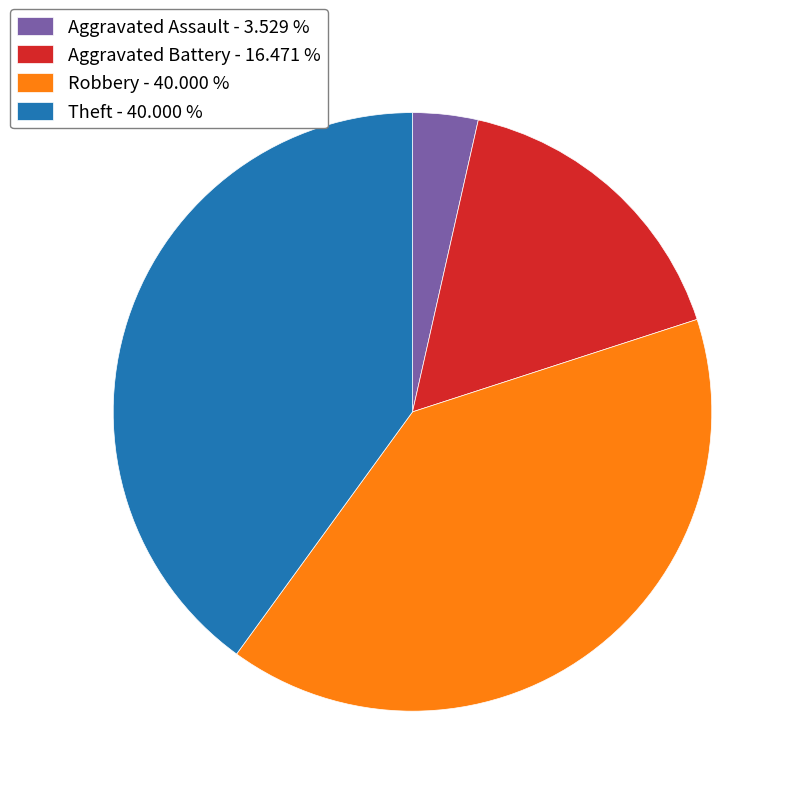

Combined, do Theft - 40.000 % and Robbery - 40.000 % account for over 50%?

Yes